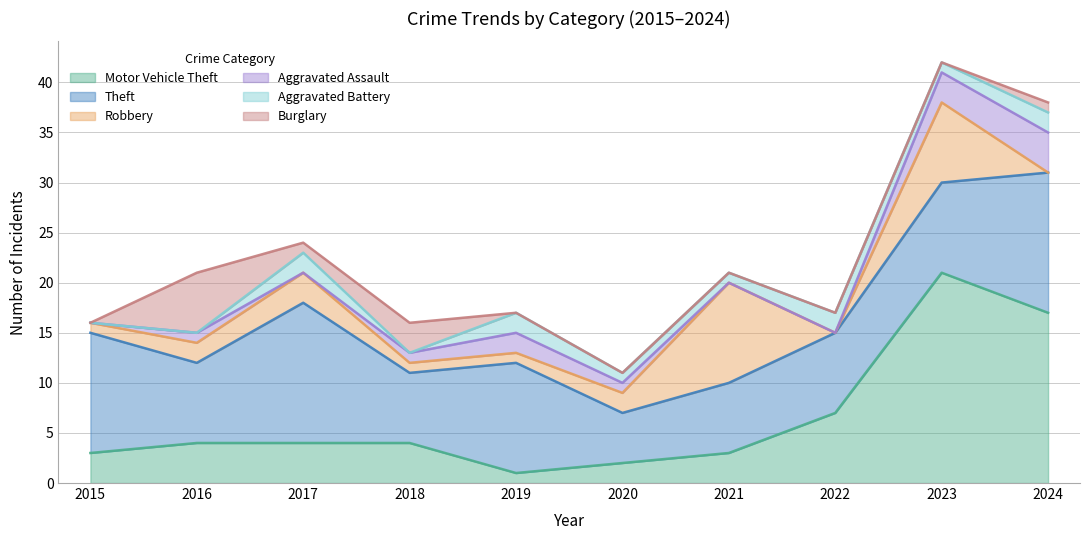

What is the value of the Aggravated Assault point at the 2nd from the left?

1